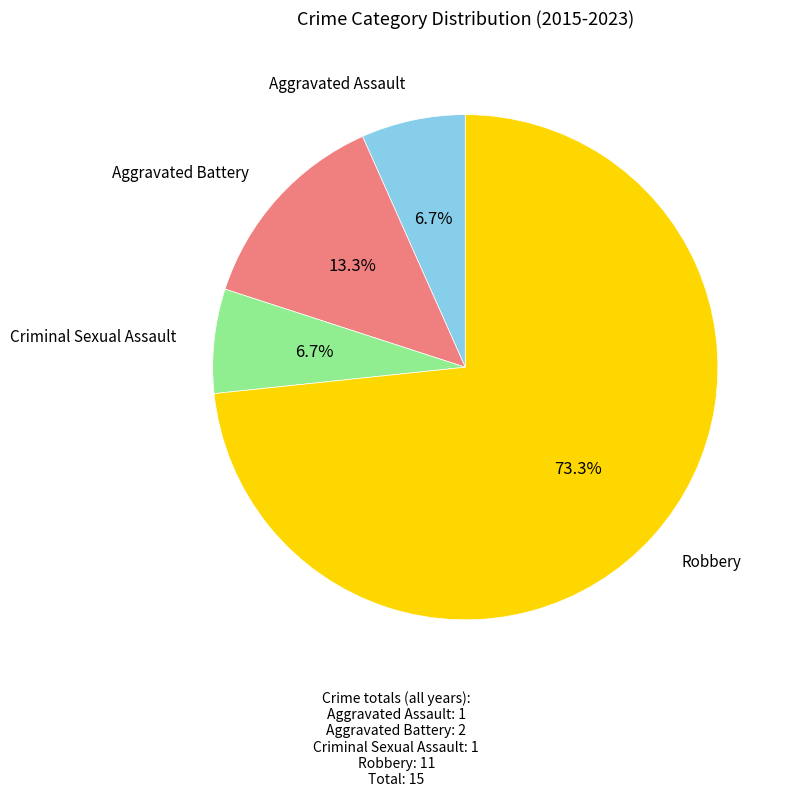

Is there any slice that represents more than half of the pie?

Yes